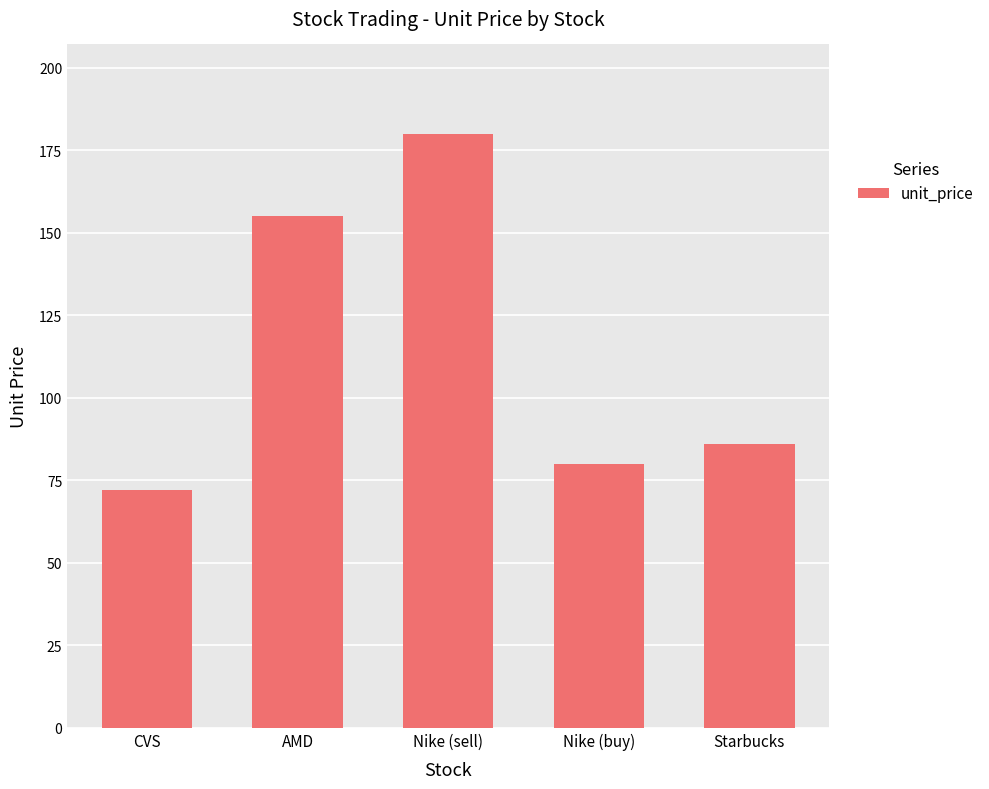

Where is the data nearest to the value 126?

AMD